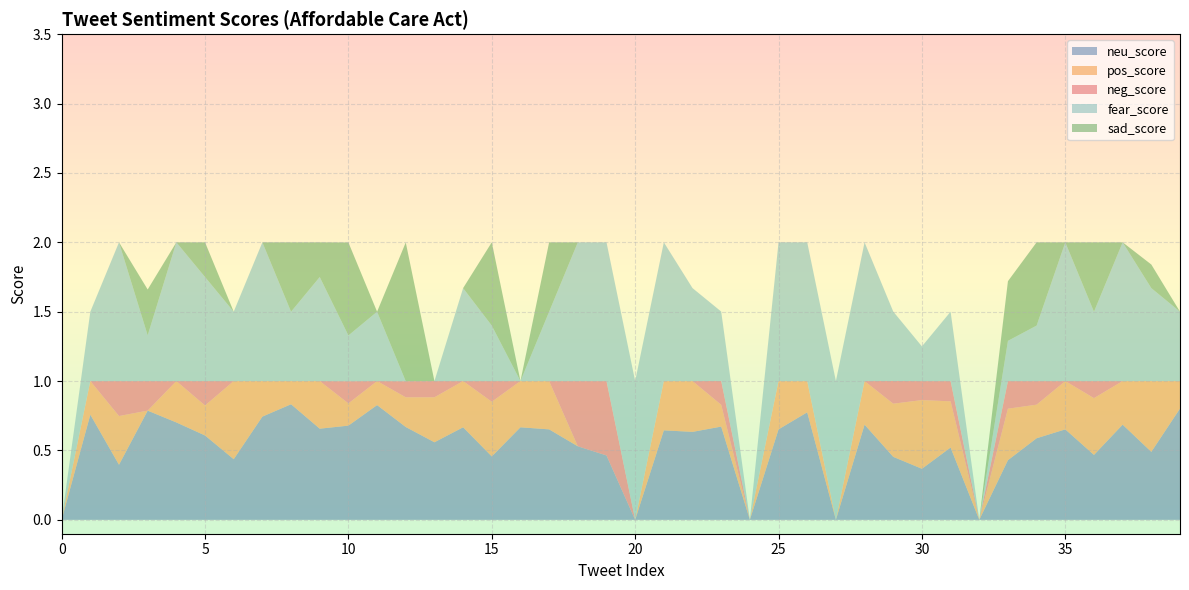

Reading right to left, transcribe all the data shown in this chart.

neu_score: 39=0.8	38=0.5	37=0.7	36=0.5	35=0.7	34=0.6	33=0.4	32=0.0	31=0.5	30=0.4	29=0.5	28=0.7	27=0.0	26=0.8	25=0.7	24=0.0	23=0.7	22=0.6	21=0.6	20=0.0	19=0.5	18=0.5	17=0.7	16=0.7	15=0.5	14=0.7	13=0.6	12=0.7	11=0.8	10=0.7	9=0.7	8=0.8	7=0.7	6=0.4	5=0.6	4=0.7	3=0.8	2=0.4	1=0.8	0=0.0
pos_score: 39=0.2	38=0.5	37=0.3	36=0.4	35=0.3	34=0.2	33=0.4	32=0.0	31=0.3	30=0.5	29=0.4	28=0.3	27=0.0	26=0.2	25=0.3	24=0.0	23=0.2	22=0.4	21=0.4	20=0.0	19=0.0	18=0.0	17=0.3	16=0.3	15=0.4	14=0.3	13=0.3	12=0.2	11=0.2	10=0.2	9=0.3	8=0.2	7=0.3	6=0.6	5=0.2	4=0.3	3=0.0	2=0.4	1=0.2	0=0.0
neg_score: 39=0.0	38=0.0	37=0.0	36=0.1	35=0.0	34=0.2	33=0.2	32=0.0	31=0.1	30=0.1	29=0.2	28=0.0	27=0.0	26=0.0	25=0.0	24=0.0	23=0.2	22=0.0	21=0.0	20=0.0	19=0.5	18=0.5	17=0.0	16=0.0	15=0.1	14=0.0	13=0.1	12=0.1	11=0.0	10=0.2	9=0.0	8=0.0	7=0.0	6=0.0	5=0.2	4=0.0	3=0.2	2=0.3	1=0.0	0=0.0
fear_score: 39=0.5	38=0.7	37=1.0	36=0.5	35=1.0	34=0.4	33=0.3	32=0.0	31=0.5	30=0.2	29=0.5	28=1.0	27=1.0	26=1.0	25=1.0	24=0.0	23=0.5	22=0.7	21=1.0	20=1.0	19=1.0	18=1.0	17=0.5	16=0.0	15=0.4	14=0.7	13=0.0	12=0.0	11=0.5	10=0.3	9=0.8	8=0.5	7=1.0	6=0.5	5=0.8	4=1.0	3=0.3	2=1.0	1=0.5	0=0.0
sad_score: 39=0.0	38=0.2	37=0.0	36=0.5	35=0.0	34=0.6	33=0.4	32=0.0	31=0.0	30=0.0	29=0.0	28=0.0	27=0.0	26=0.0	25=0.0	24=0.0	23=0.0	22=0.0	21=0.0	20=0.0	19=0.0	18=0.0	17=0.5	16=0.0	15=0.6	14=0.0	13=0.0	12=1.0	11=0.0	10=0.7	9=0.2	8=0.5	7=0.0	6=0.0	5=0.2	4=0.0	3=0.3	2=0.0	1=0.0	0=0.0